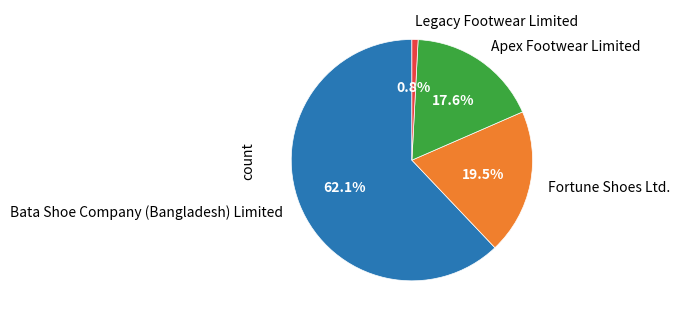

To the nearest percent, what is the combined percentage of Fortune Shoes Ltd. and Legacy Footwear Limited?

20%